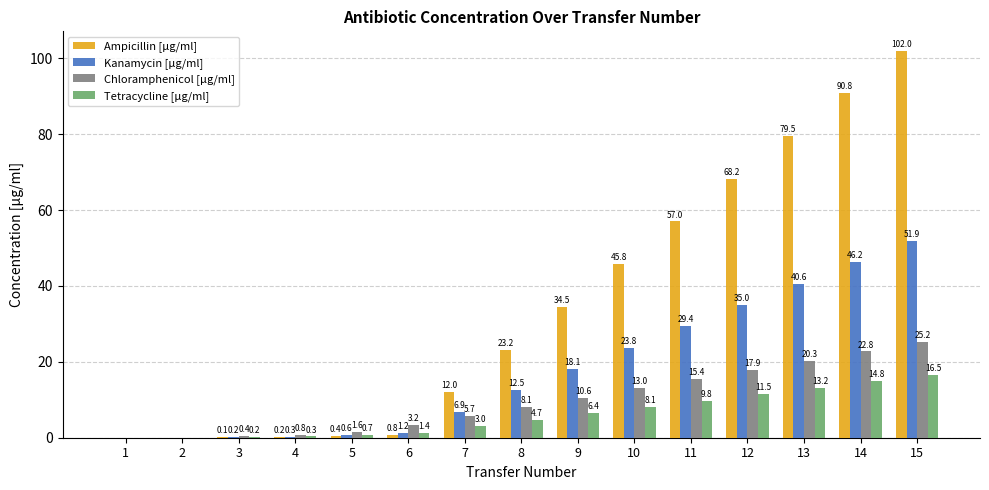

Which series changed the most between 4 and 11?

Ampicillin [µg/ml]